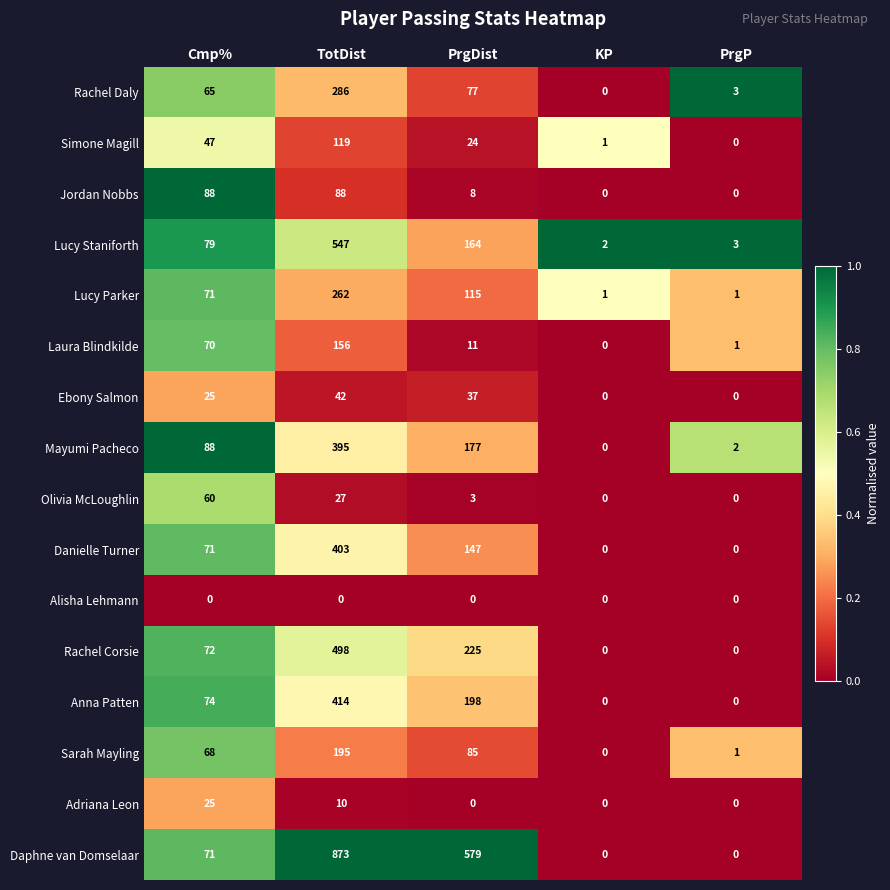

Which series has the largest range (max minus min)?

Daphne van Domselaar